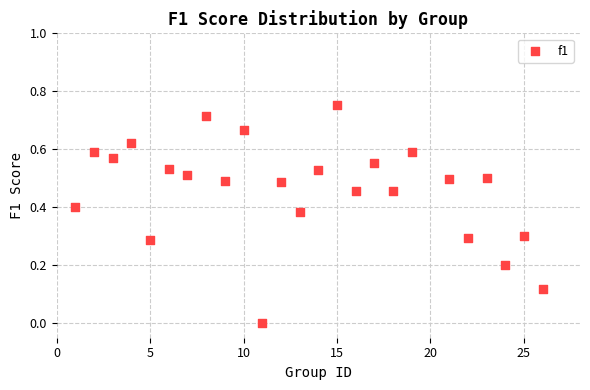

What is the range of X values (max minus min)?

25.0